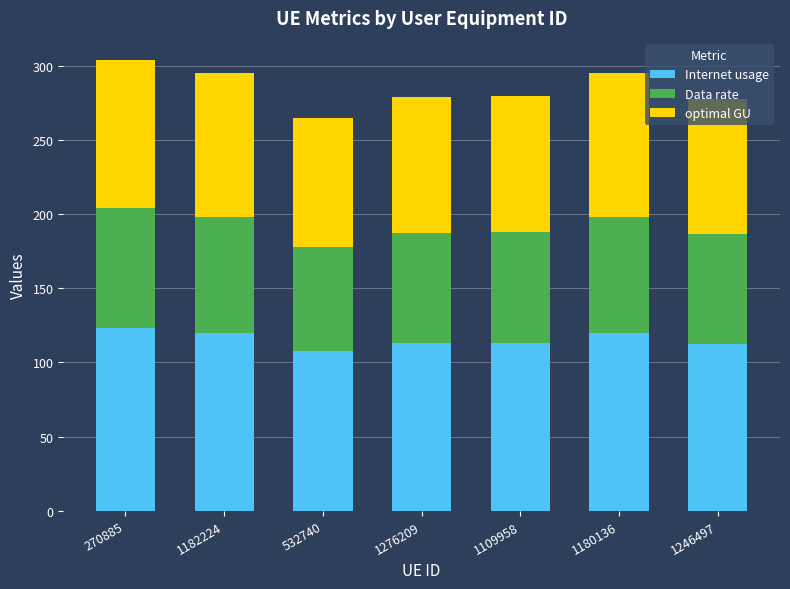

What is the difference between the maximum and minimum values in the Internet usage series?

15.7